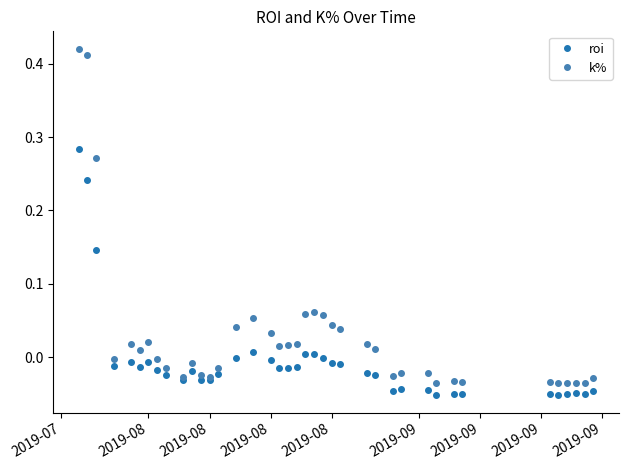

List the series in order of their overall mean, highest first.

k%, roi